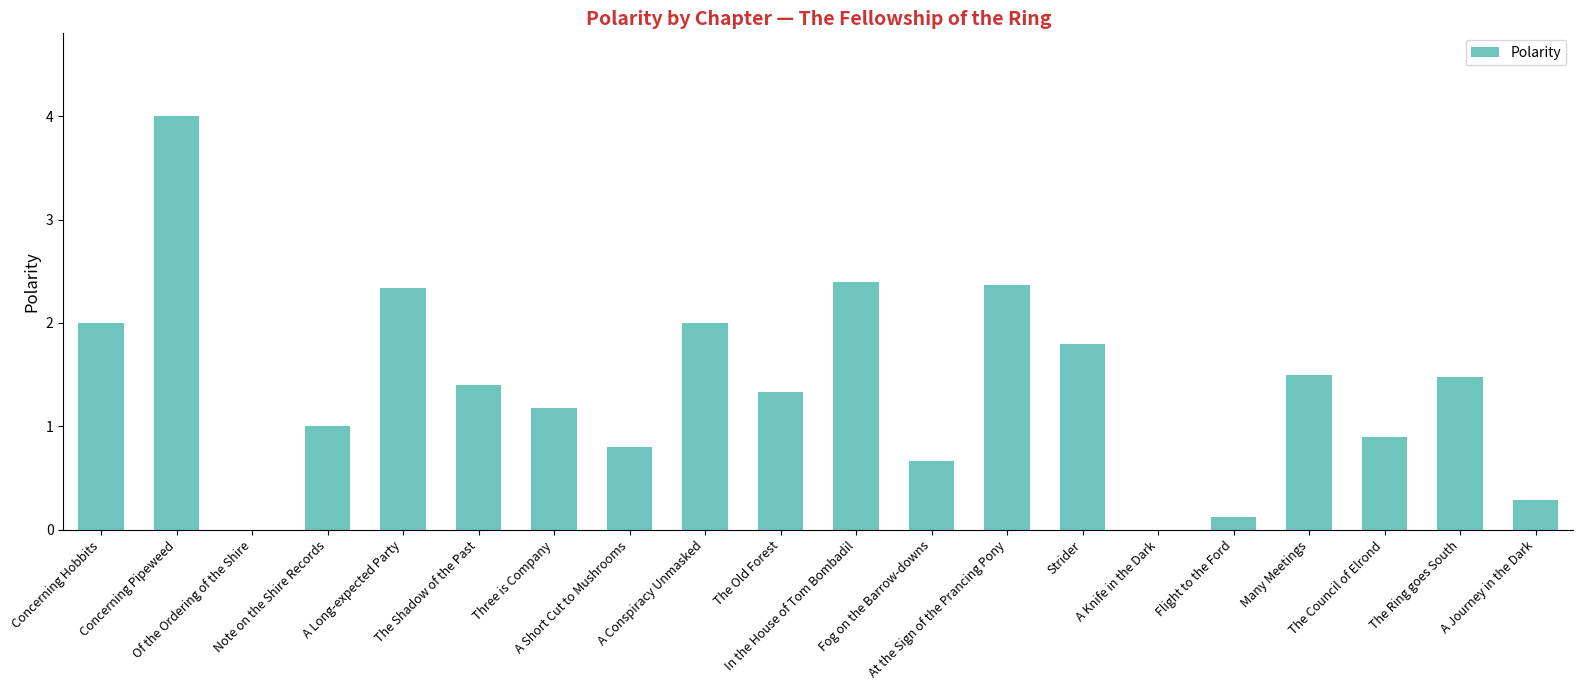

How many distinct data groups are displayed?

1